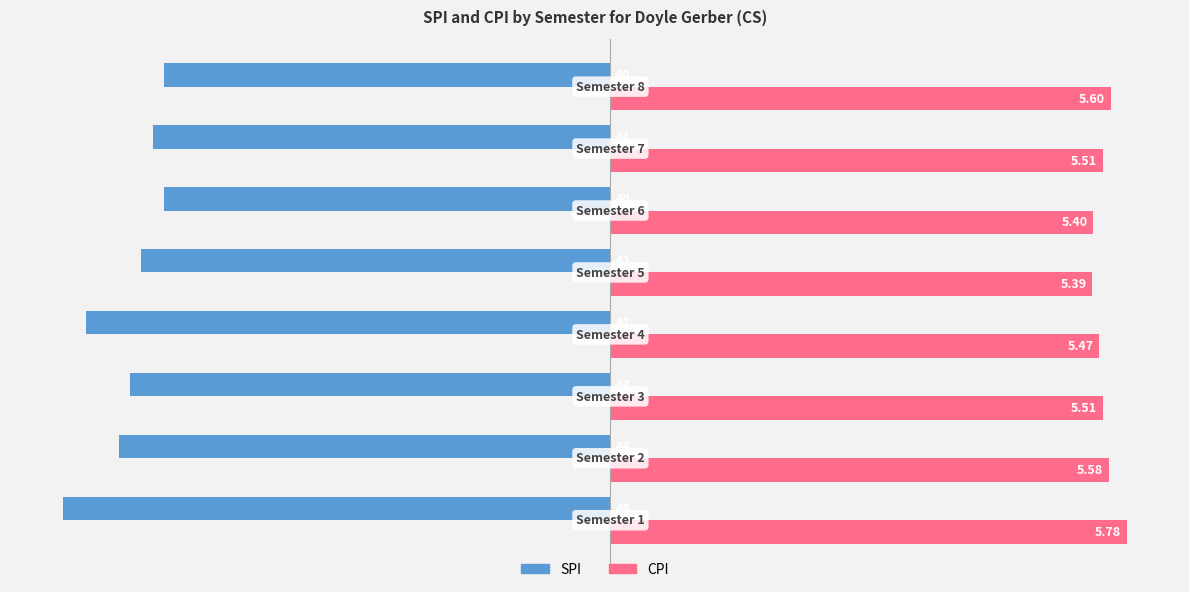

Which series has the widest spread of values?

SPI